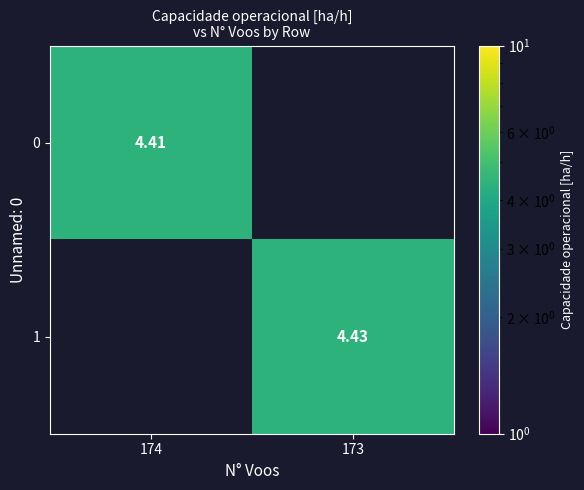

At how many categories does at least one series exceed 4?

2